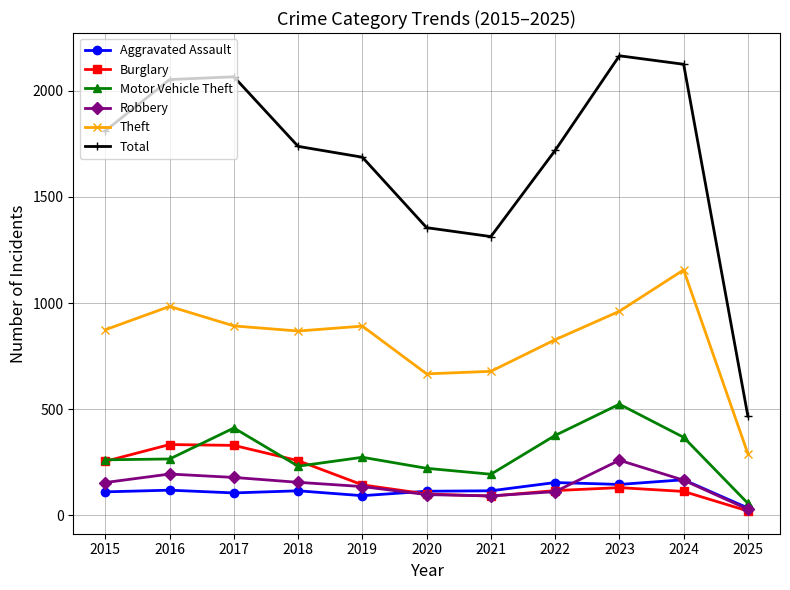

In Total, how many points are lower than both neighbors (excluding endpoints)?

1